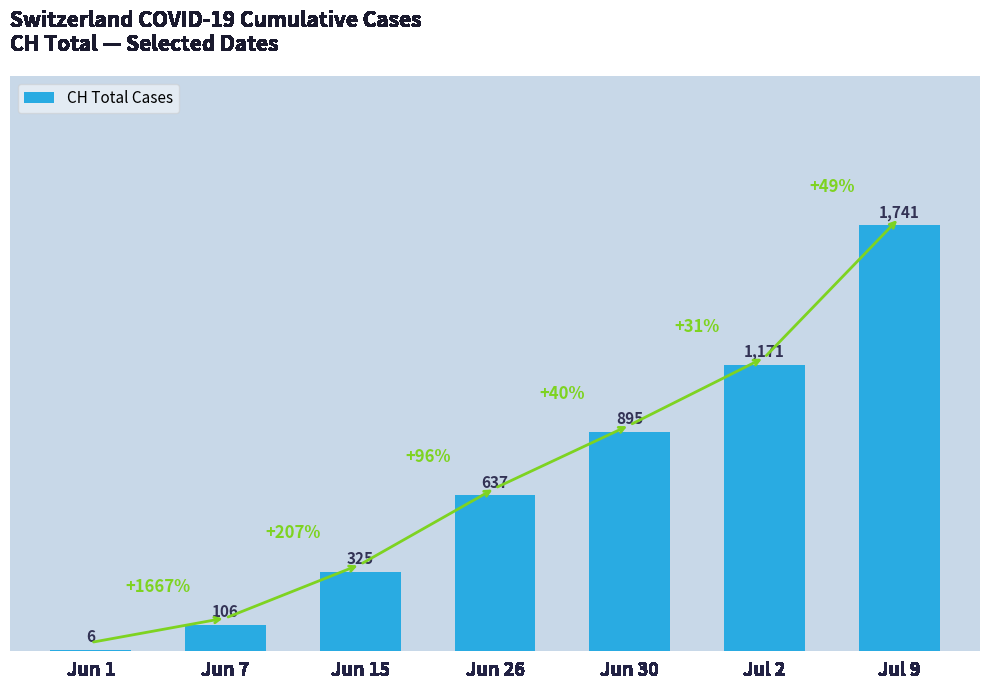

What is the maximum value shown in the chart?

1741